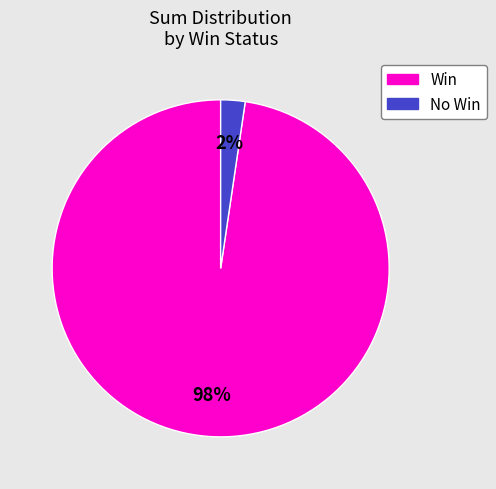

Is there a majority slice in this chart?

Yes